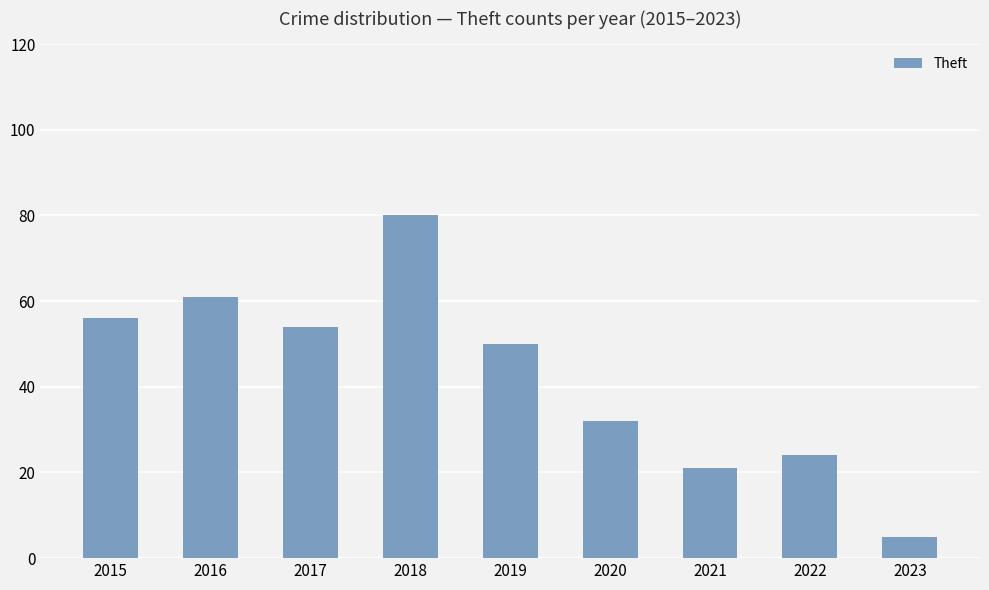

How many values are below 50?

4